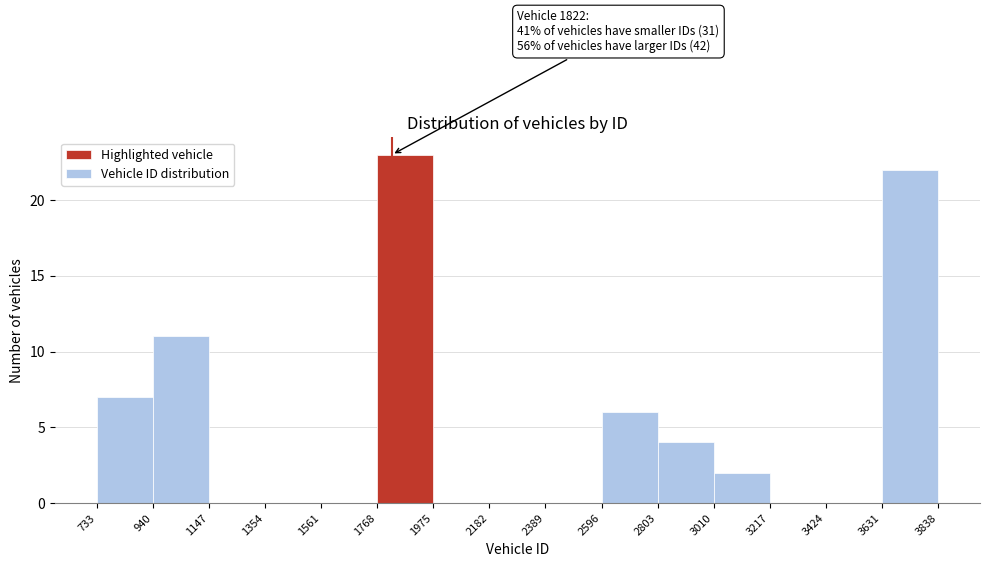

Which range on the x-axis has the tallest bar?

1768 to 1975